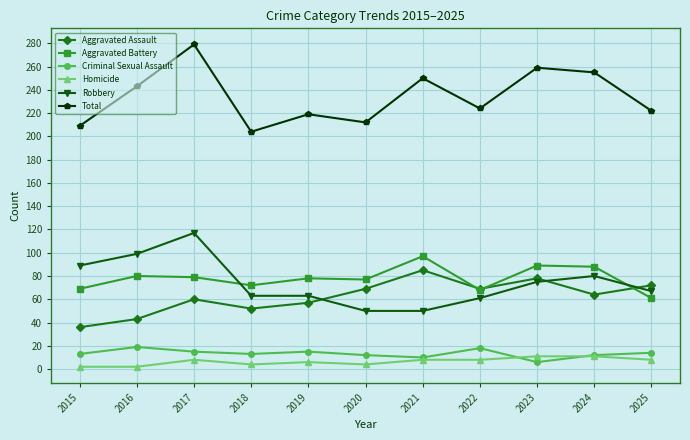

What is the difference between the maximum and minimum values in the Homicide series?

9